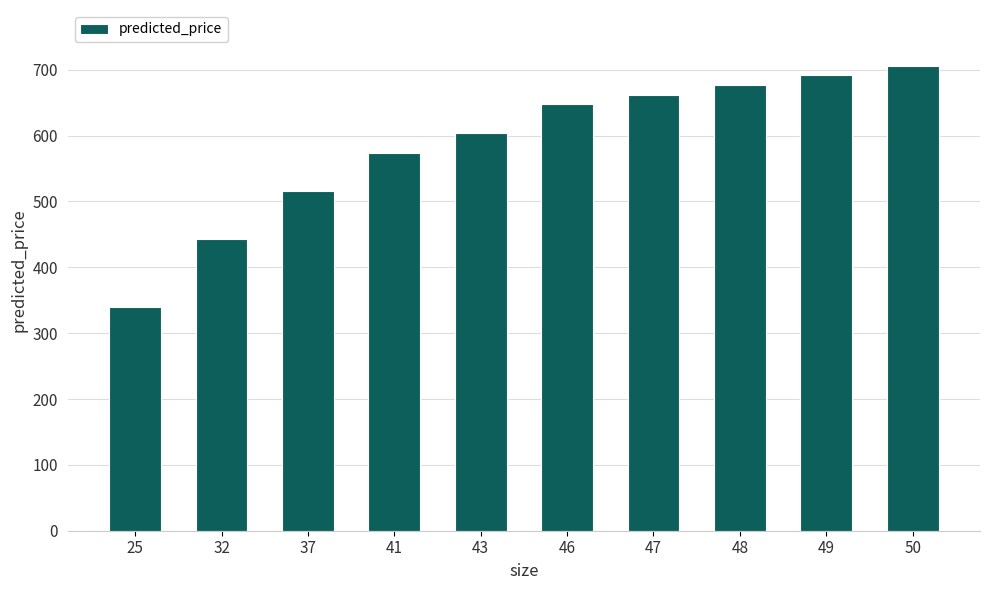

The chart shows a value of 691.4 at 49. True or false?

True